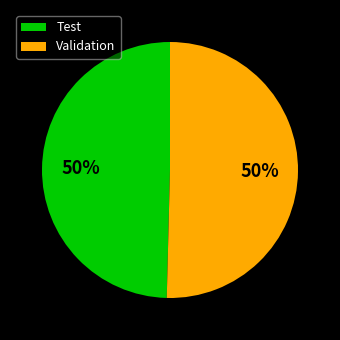

True or false: Test accounts for 50% of the total.

True